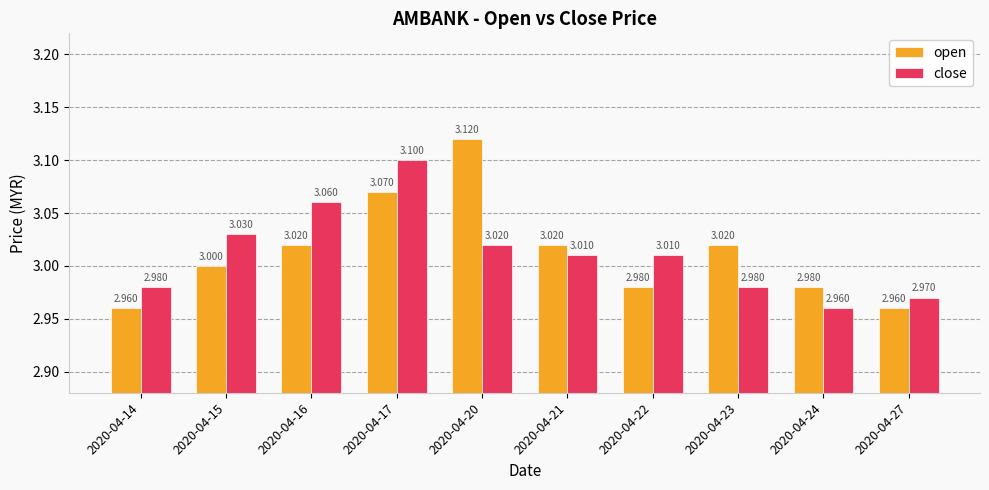

What is the average value of the open series?

3.0